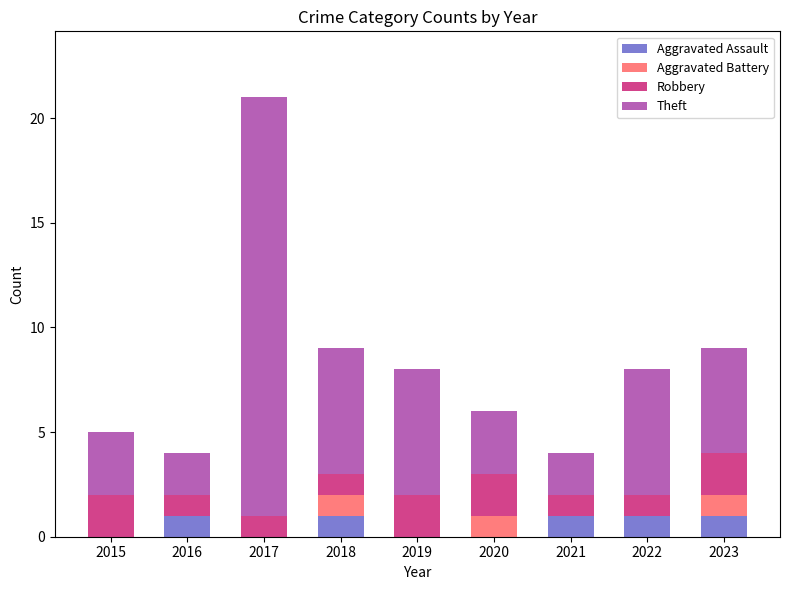

The Aggravated Assault series shows 2 at 2021. True or false?

False